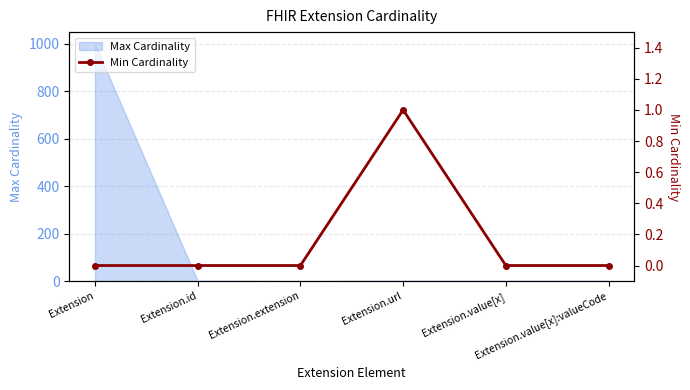

What is the label of the 3rd point from the left?

Extension.extension